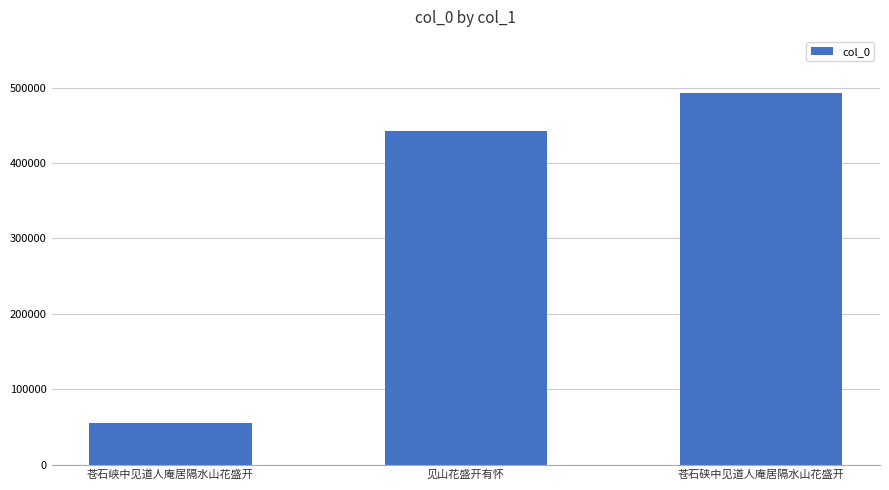

Approximately how many times larger is the value at 苍石硖中见道人庵居隔水山花盛开 compared to 苍石峡中见道人庵居隔水山花盛开?

9.0